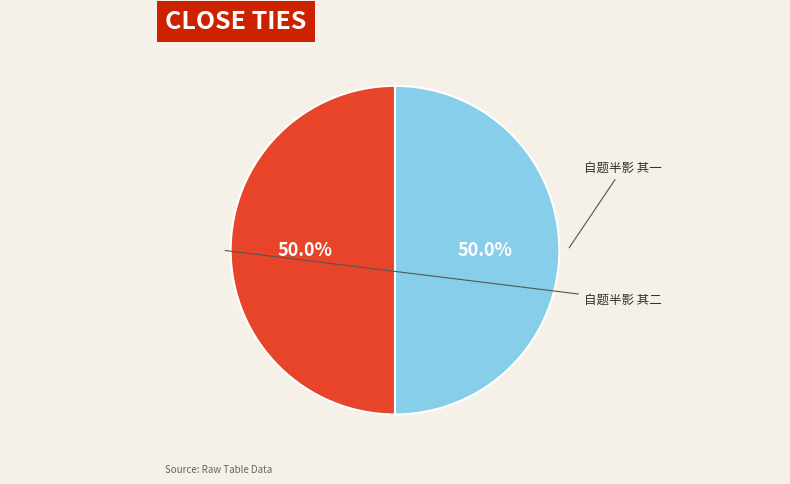

How many segments does this pie chart have?

2